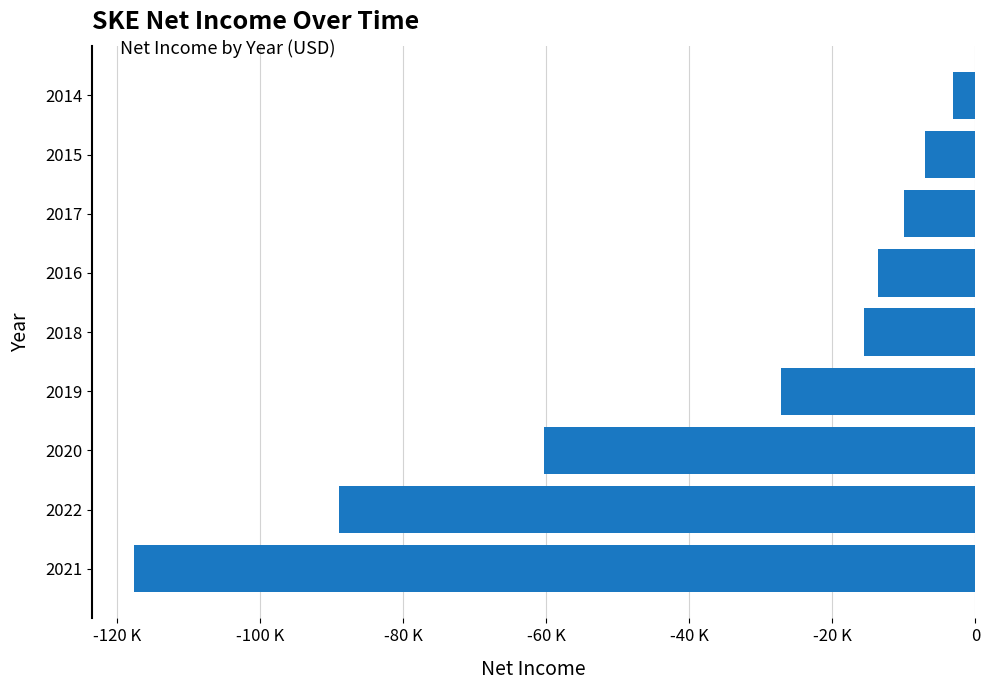

What is the difference between the second highest and minimum values?

110500